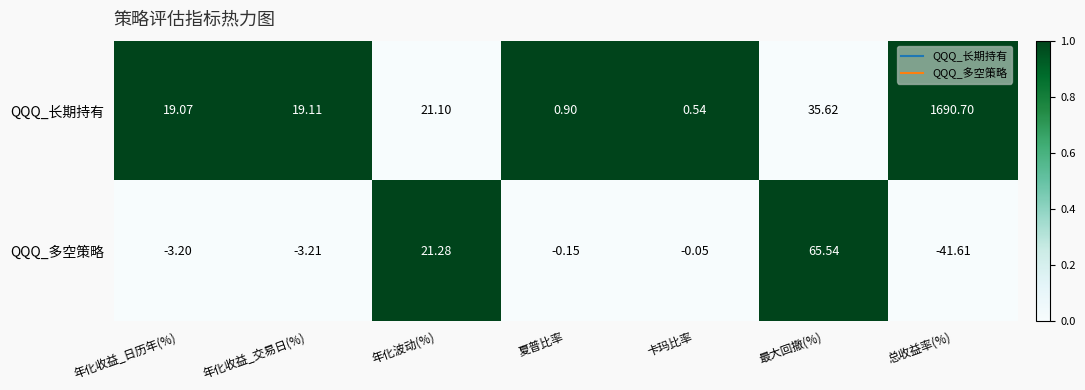

Rank the series at 年化收益_交易日(%) from highest to lowest value.

QQQ_长期持有, QQQ_多空策略